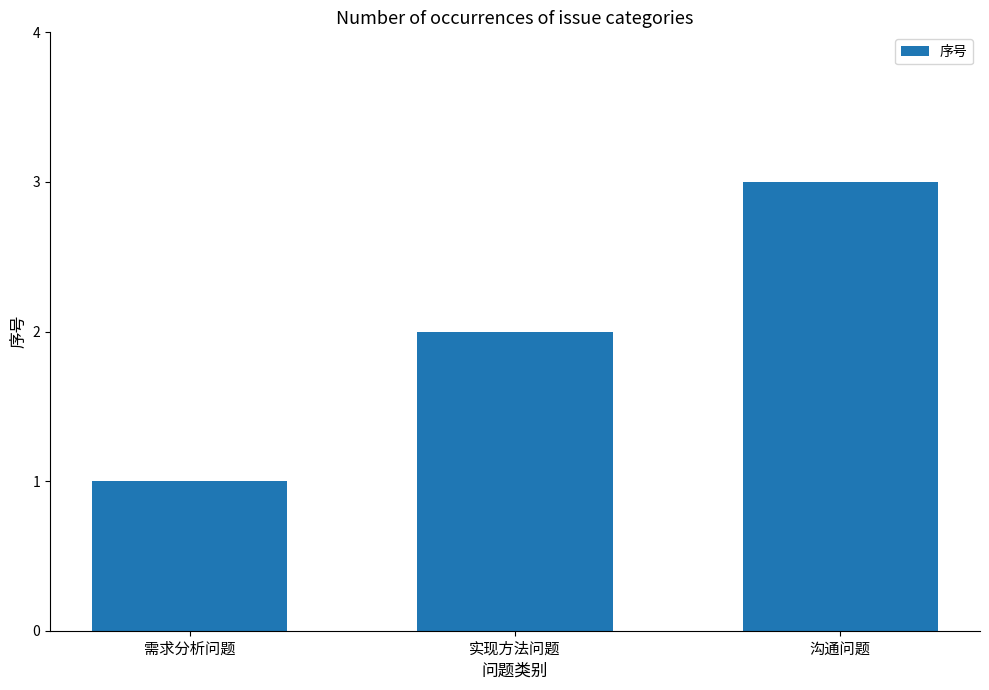

Rank the categories by value from highest to lowest.

沟通问题, 实现方法问题, 需求分析问题